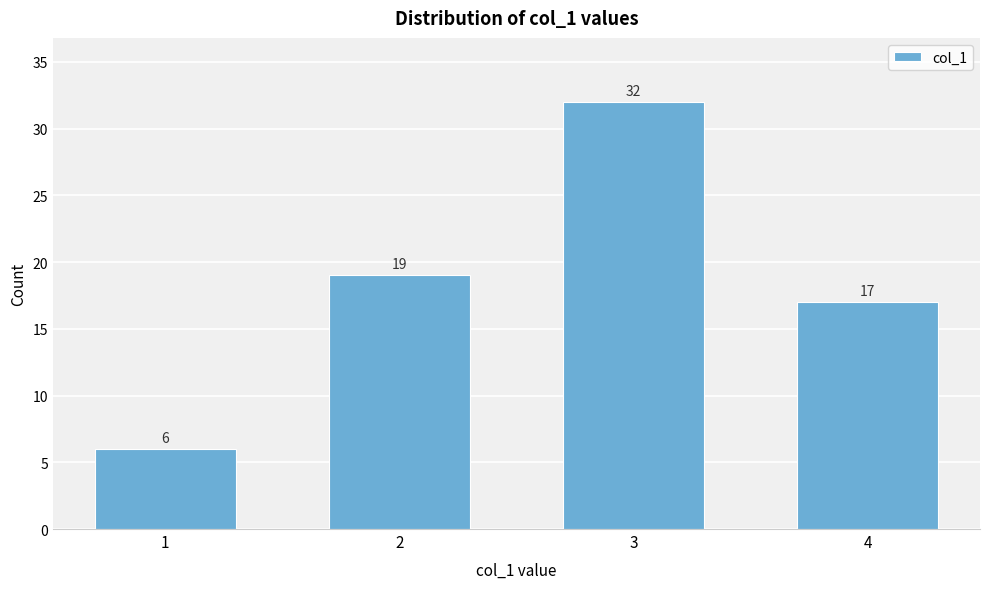

Reading left to right, extract all data points from this chart.

6	19	32	17